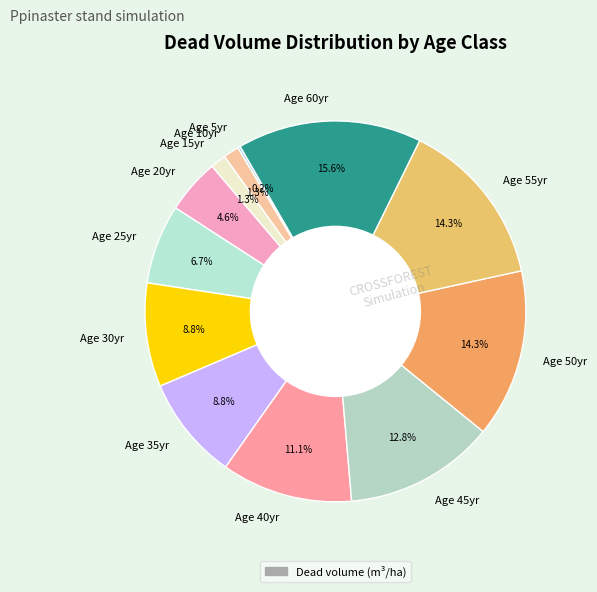

Which category has the biggest portion of the pie?

Age 60yr